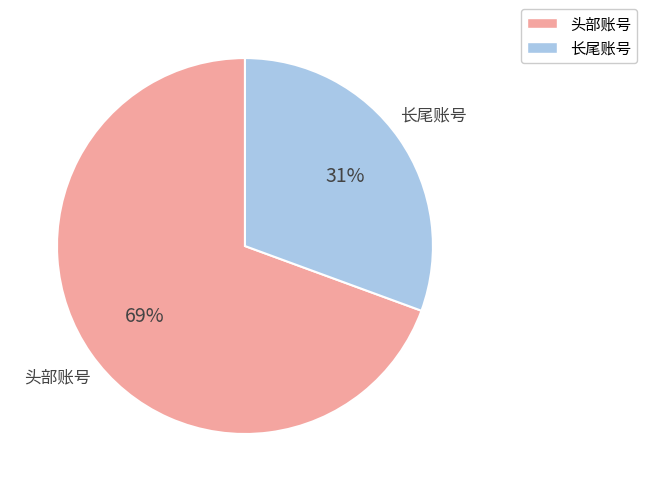

Approximately how many times larger is the value at 长尾账号 compared to 头部账号?

0.4